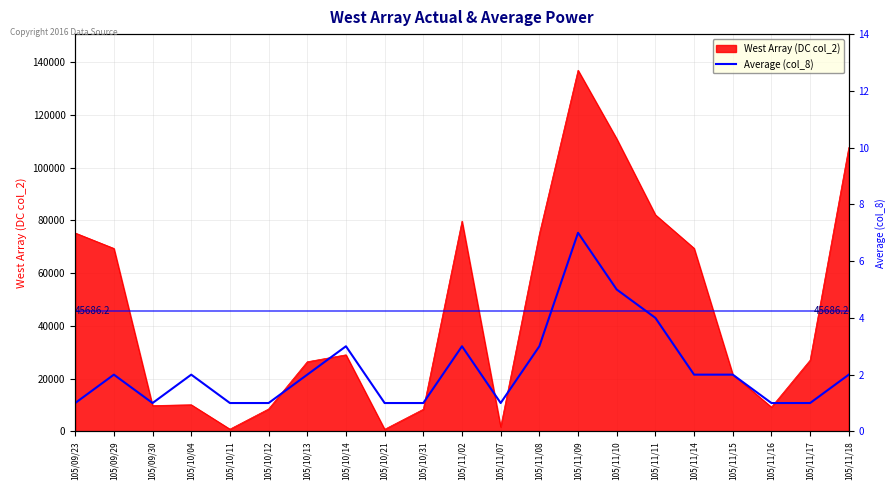

The value of West Array (DC col_2) at 105/11/14 is 69420. True or false?

True